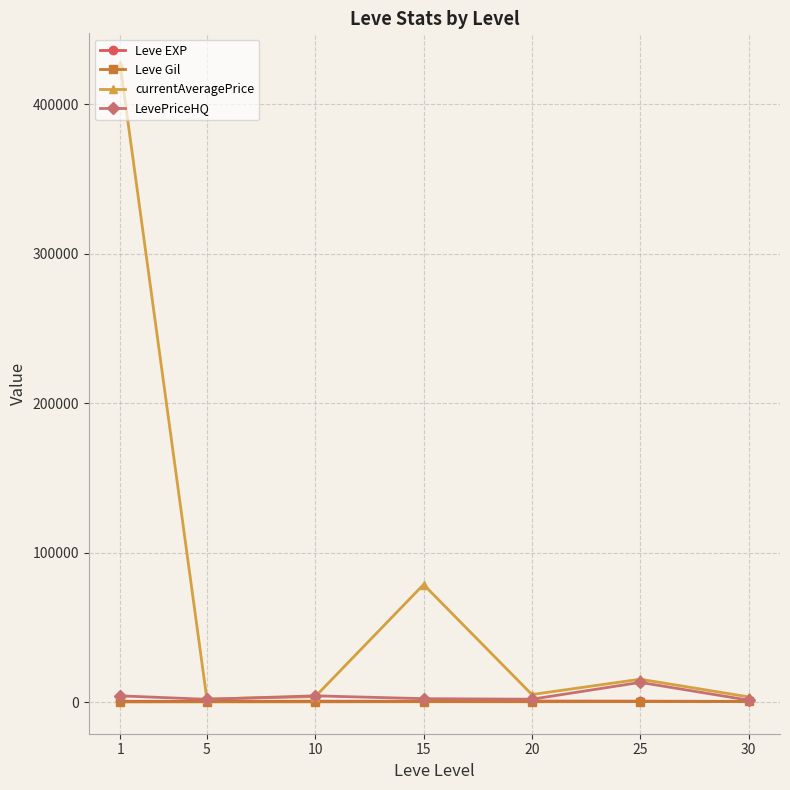

What is the spread (max minus min) of values at 15?

78350.4